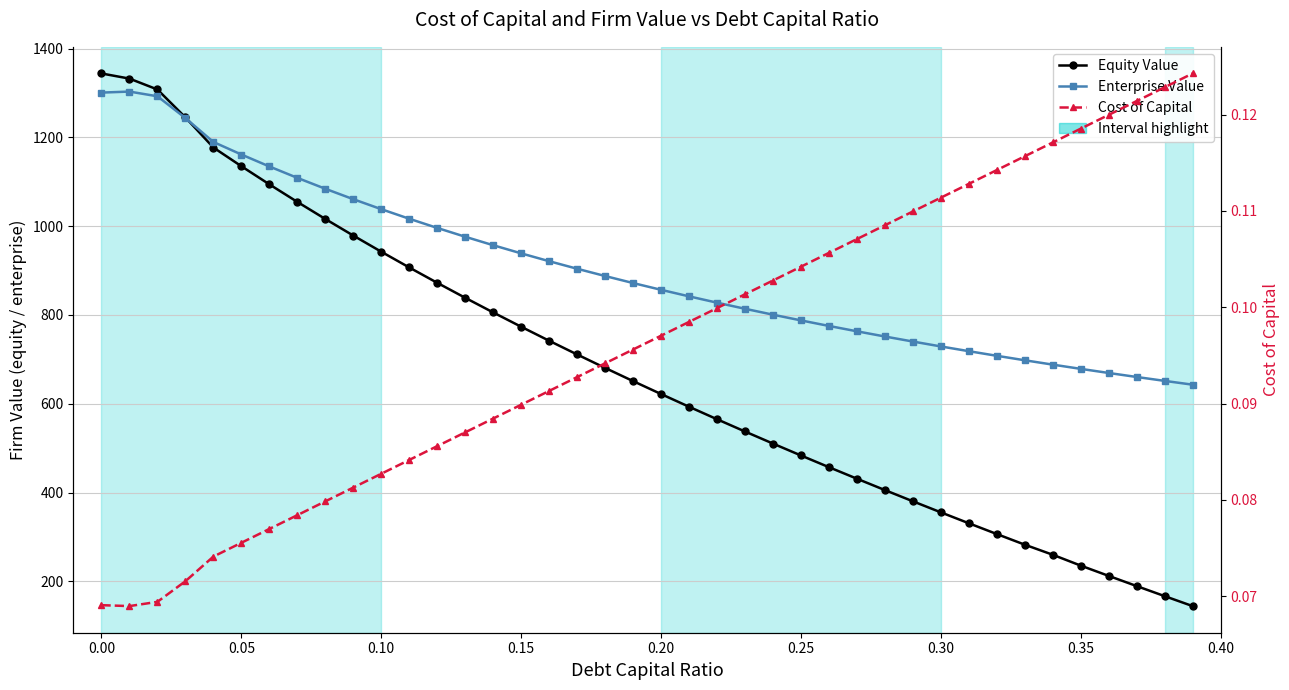

How many values in the Enterprise Value series are below 871?

20